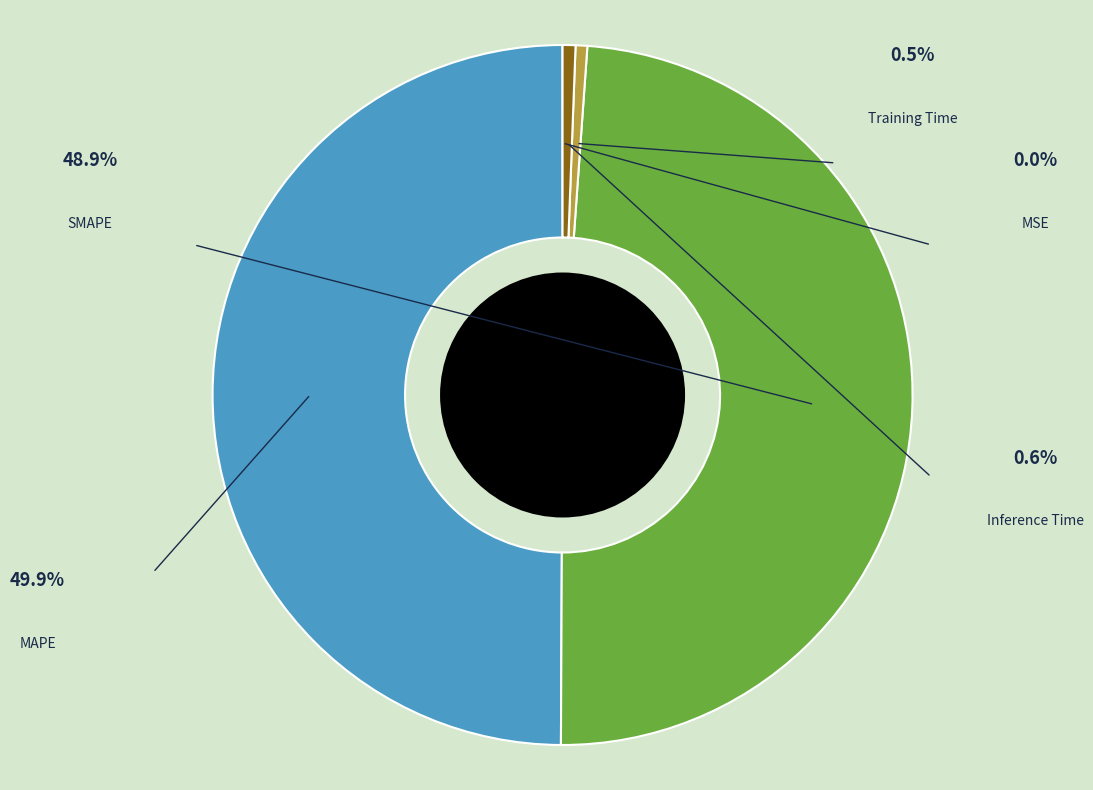

To the nearest percent, what percentage of the pie is Training Time?

1%